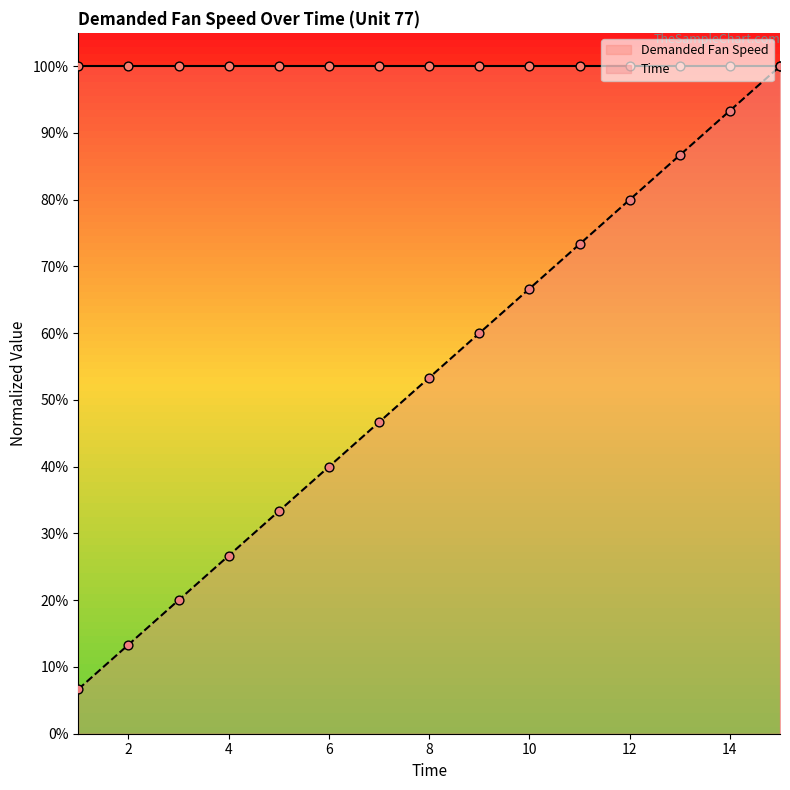

What is the change in value from 1 to 12?

+73.3